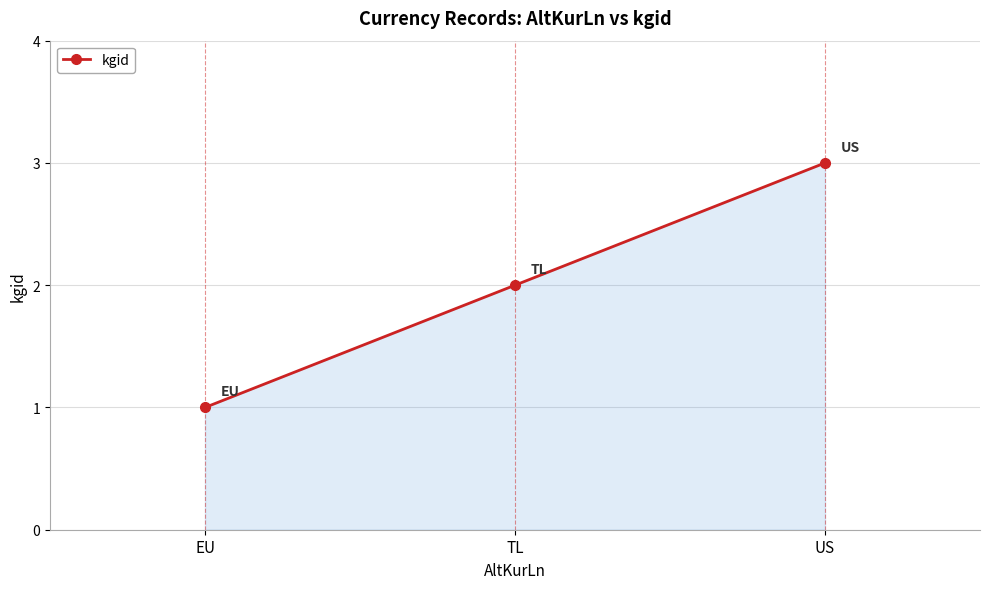

Rank the categories by value from highest to lowest.

US, TL, EU